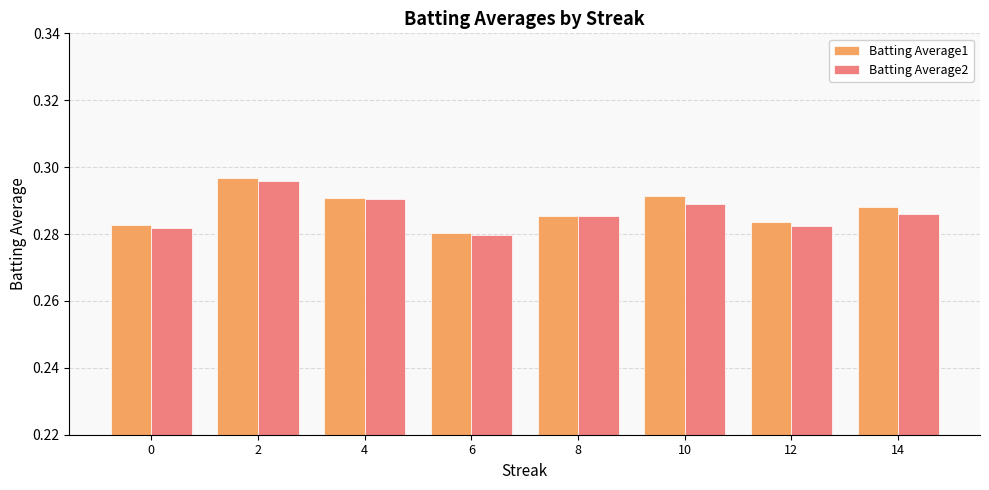

The value of Batting Average1 at 14 is 0.5. True or false?

False